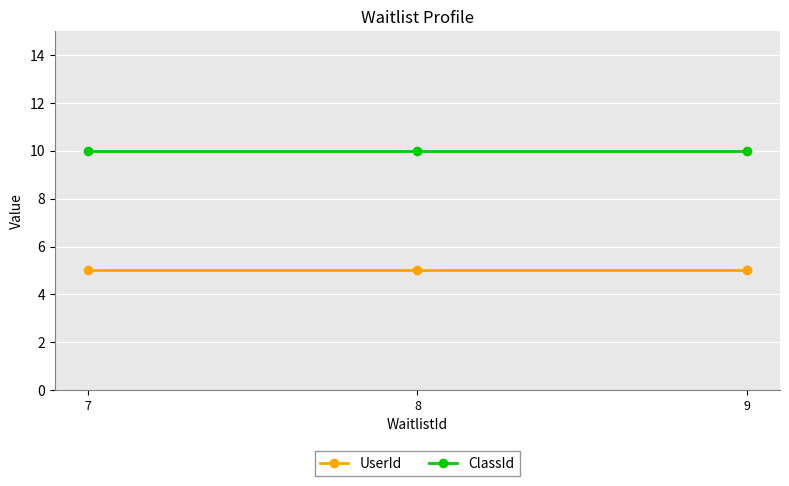

The value of ClassId at 9 is 10. True or false?

True